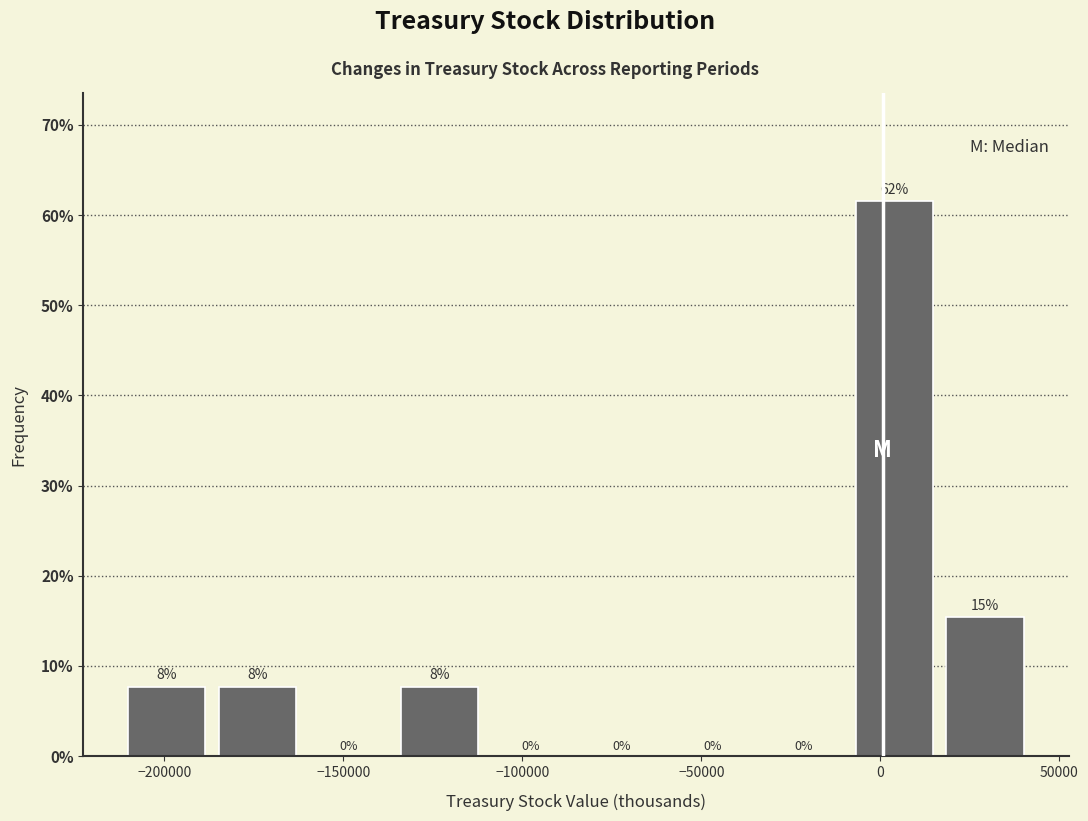

Over which range of the x-axis is the bar tallest?

-10000 to 15000